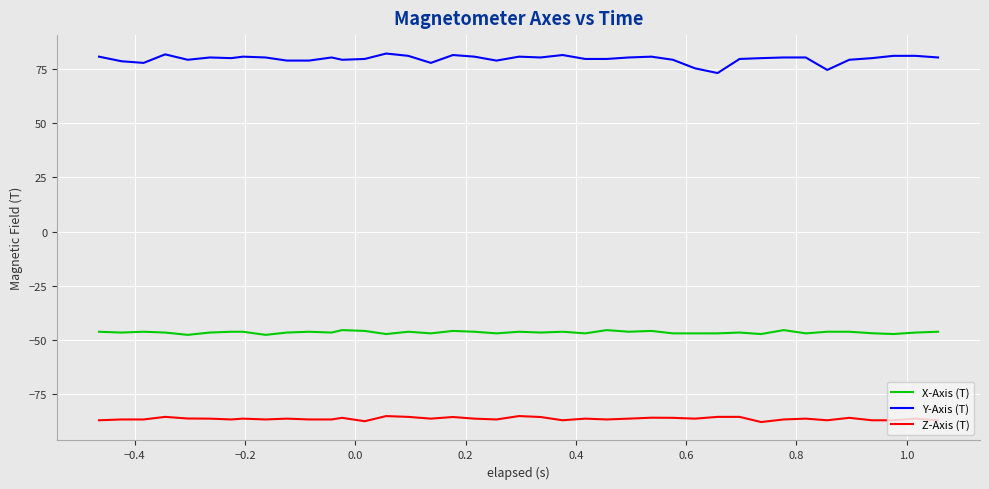

List the series in order of their overall mean, highest first.

Y-Axis (T), X-Axis (T), Z-Axis (T)